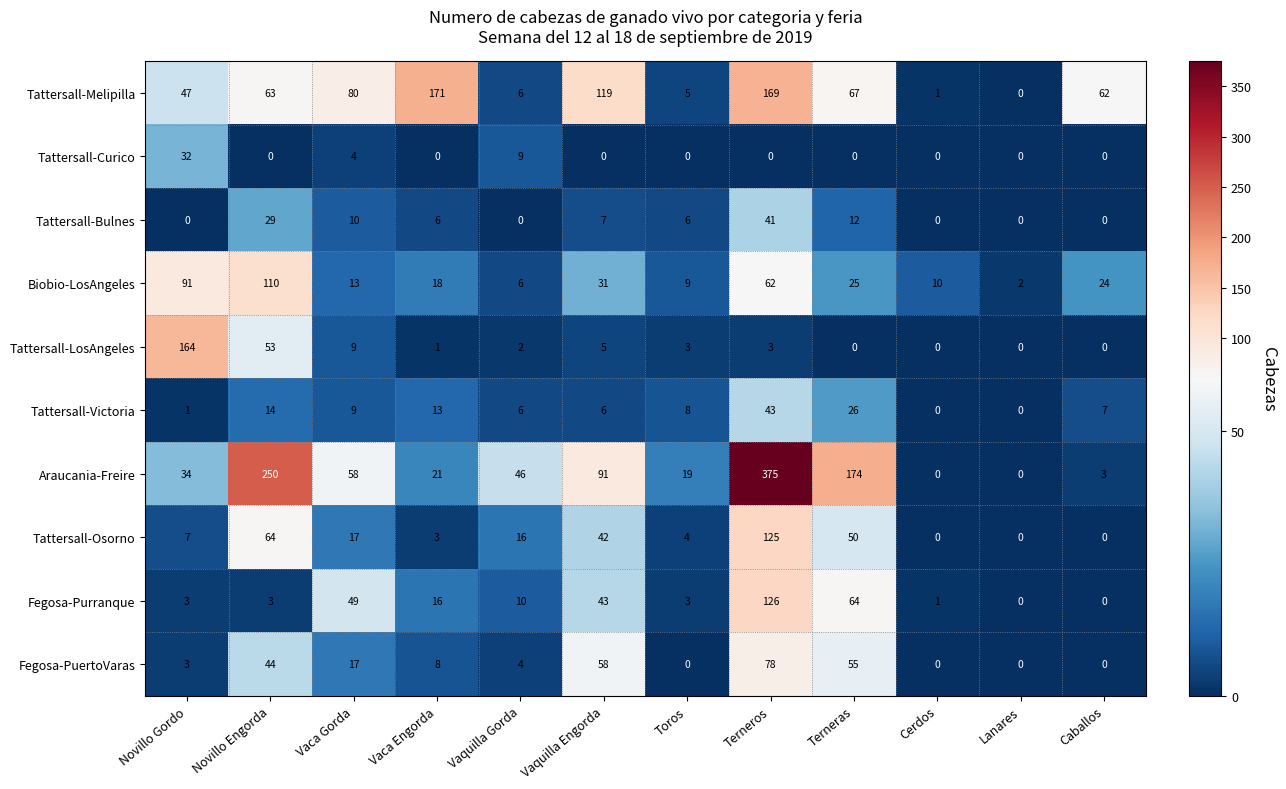

What is the greatest value displayed?

375